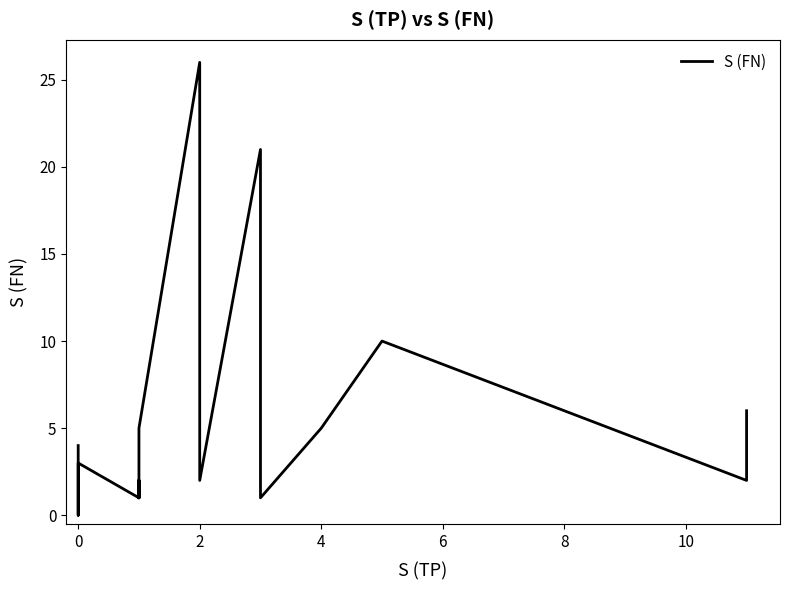

The value at 8 is 1. True or false?

False